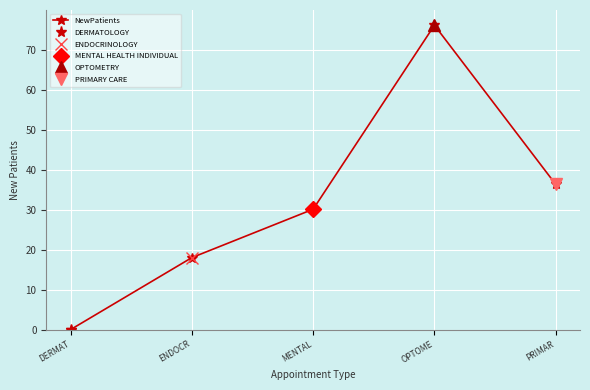

Is it true that the value at PRIMAR is 36.3?

True